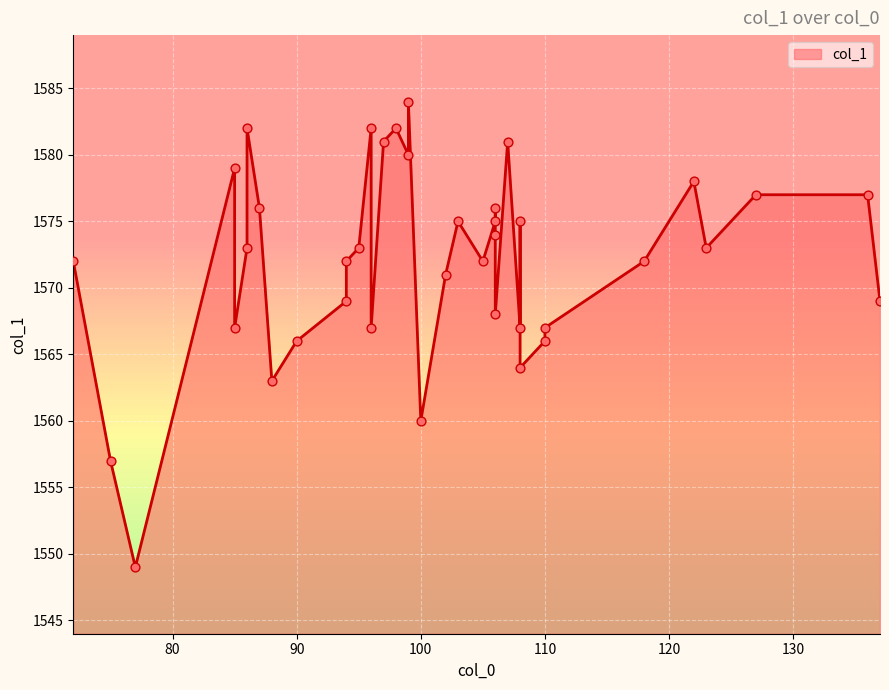

Between 102 and 118, which is larger?

118